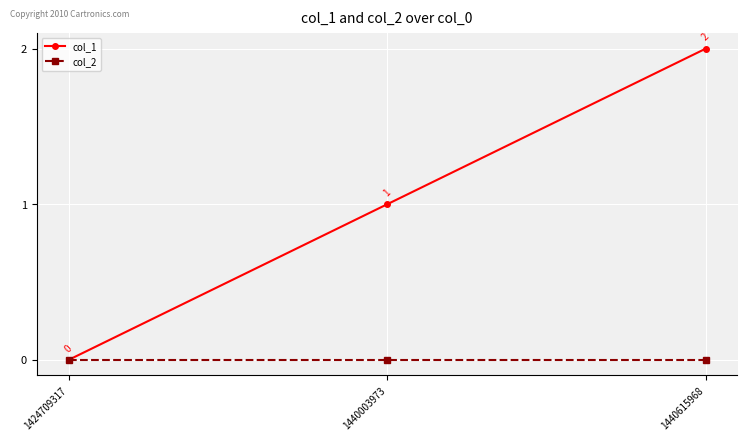

How many positive values does the col_1 series have?

2